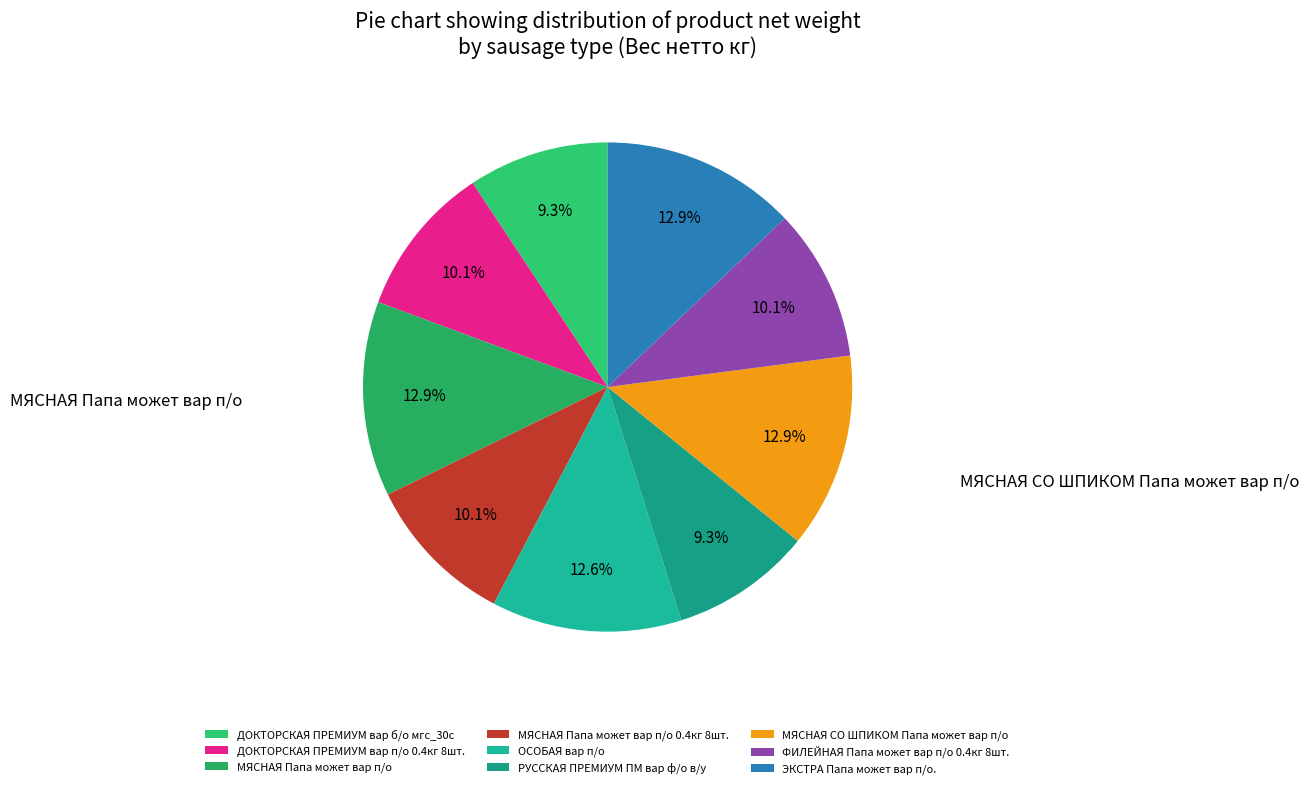

What percentage is the МЯСНАЯ Папа может вар п/о 0.4кг 8шт. slice, to the nearest percent?

10%